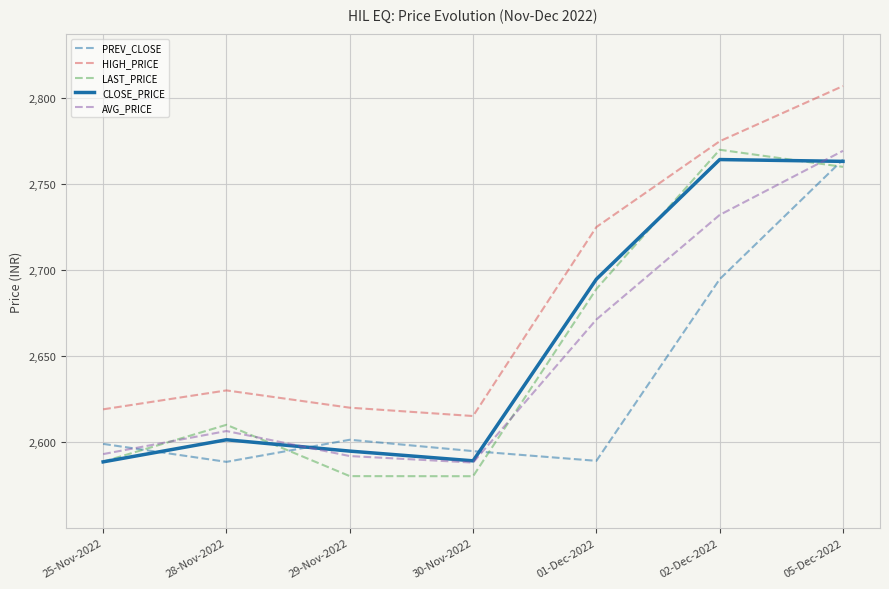

How many distinct data groups are displayed?

5